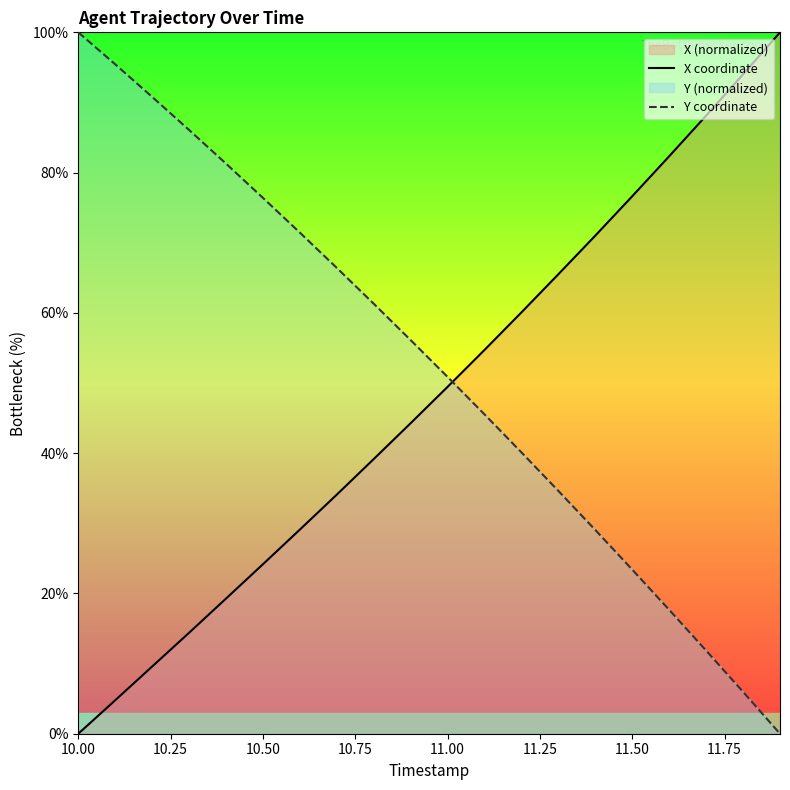

What is the maximum value for Y coordinate?

100.0